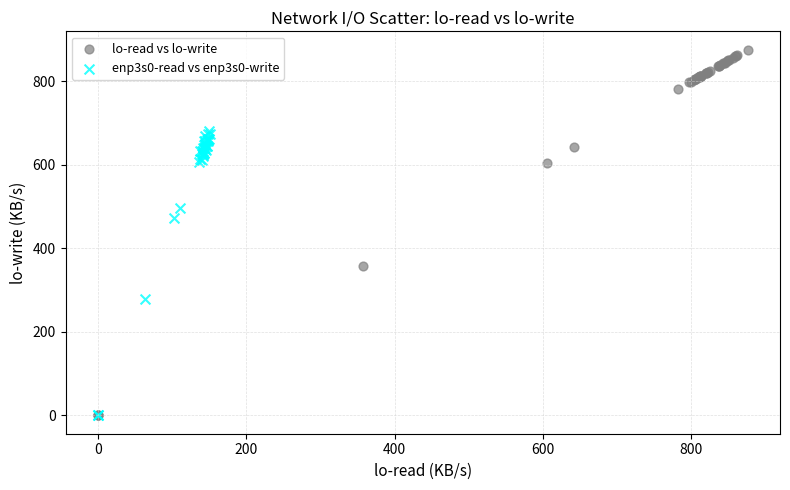

Which series reaches the maximum Y coordinate?

lo-read vs lo-write